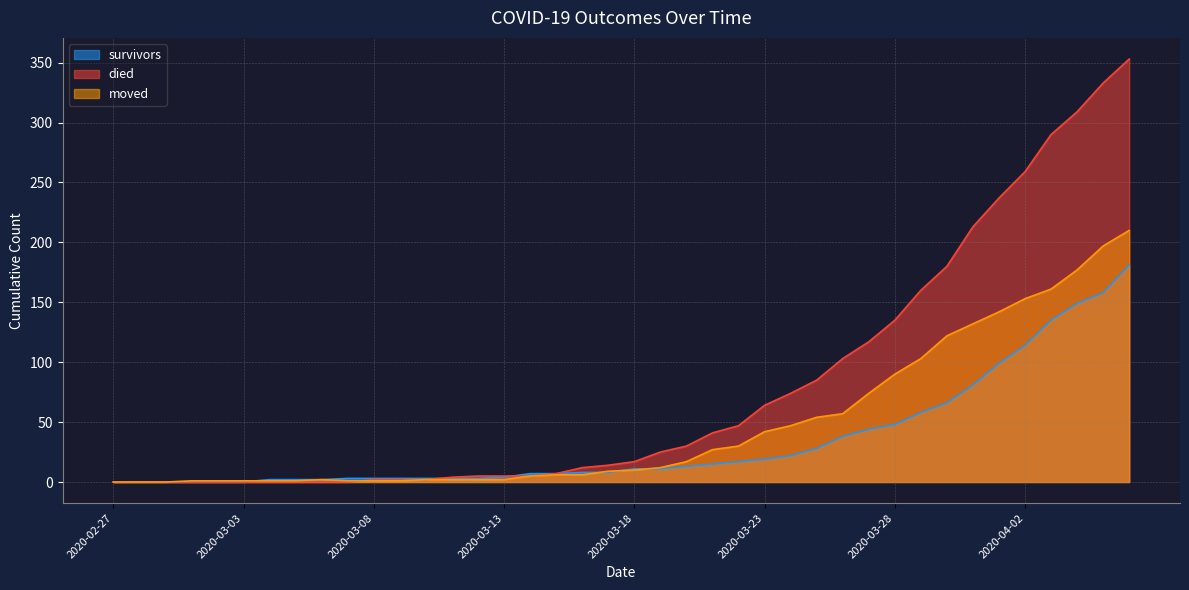

What is the label of the 7th point from the left?

2020-03-04